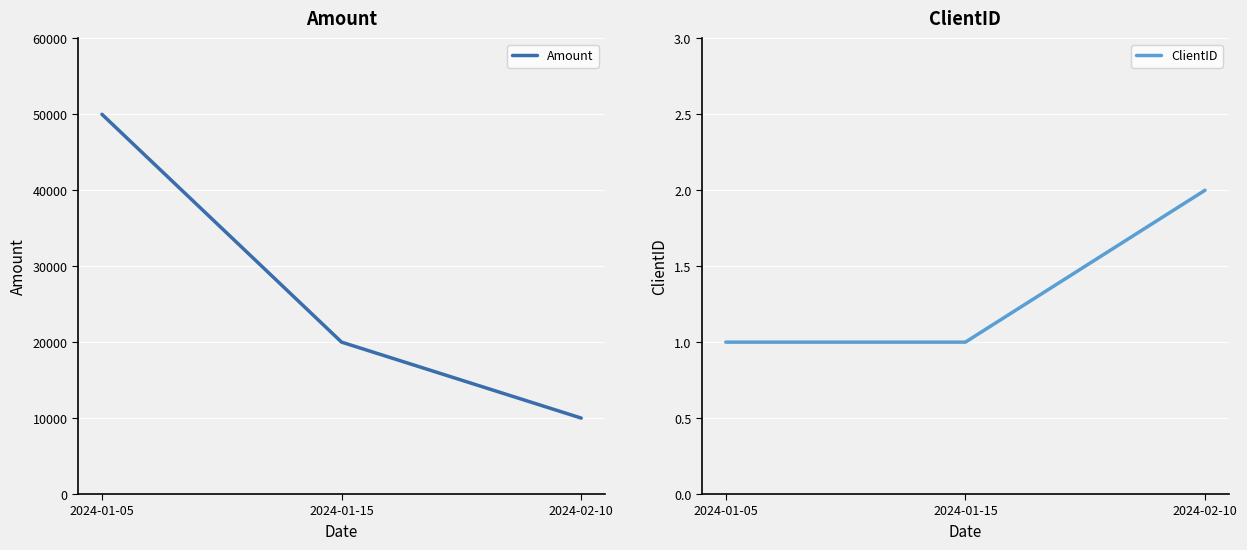

Which category has the lowest value in the Amount series?

2024-02-10